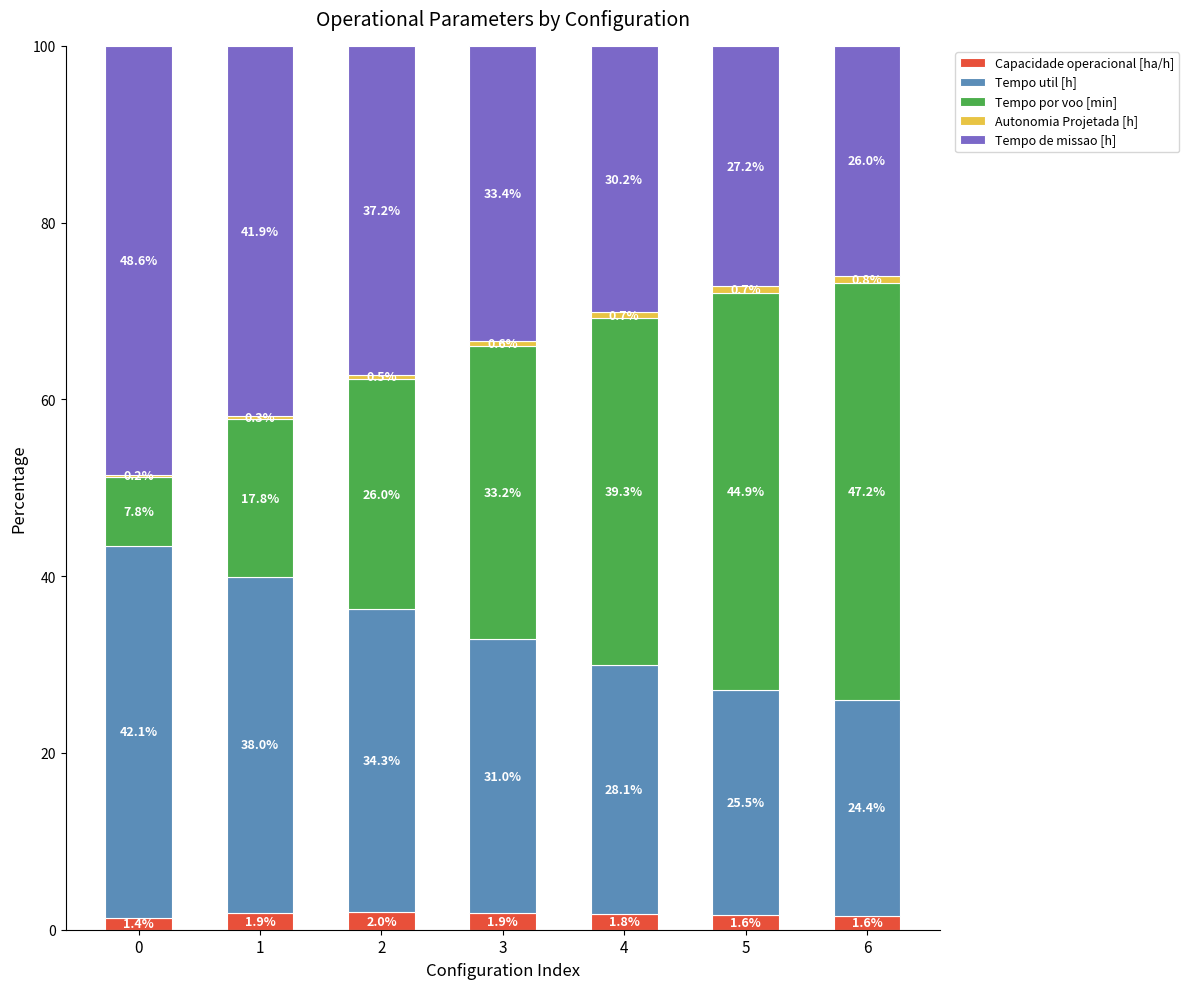

Are the bars grouped side by side (vs. stacked)?

No